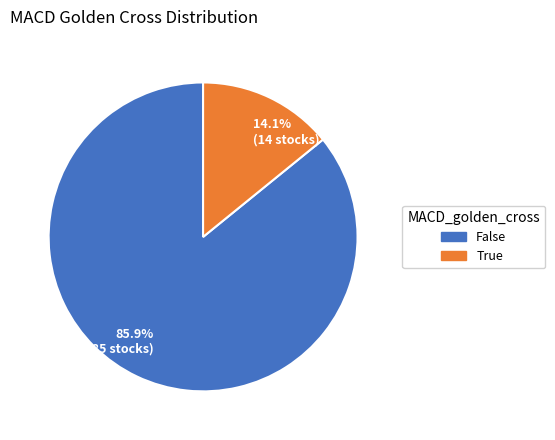

Which slice represents more than half of the pie?

85.9% (85 stocks)